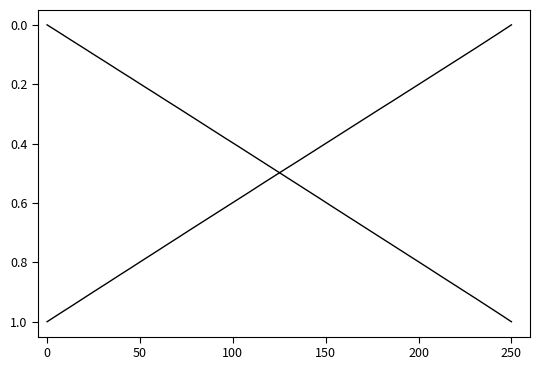

Is it true that Y equals 0.2 at 200?

False